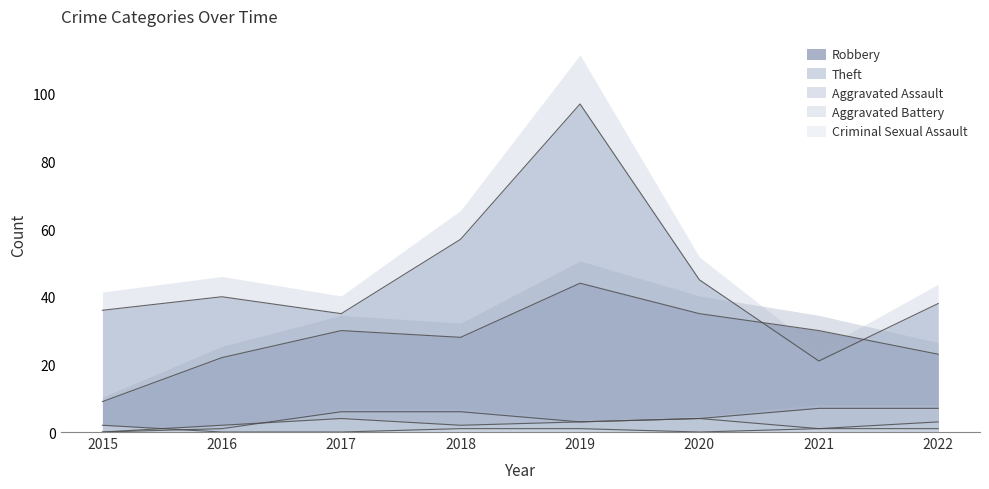

True or false: Robbery has a value of 4 at 2015.

False